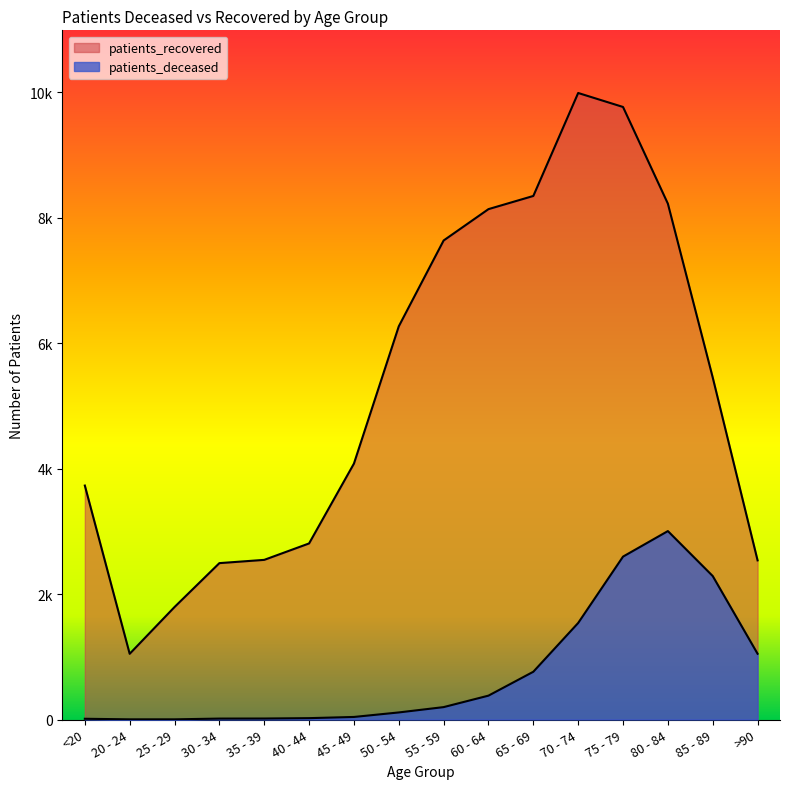

What is the label of the 3rd point from the left?

25 - 29